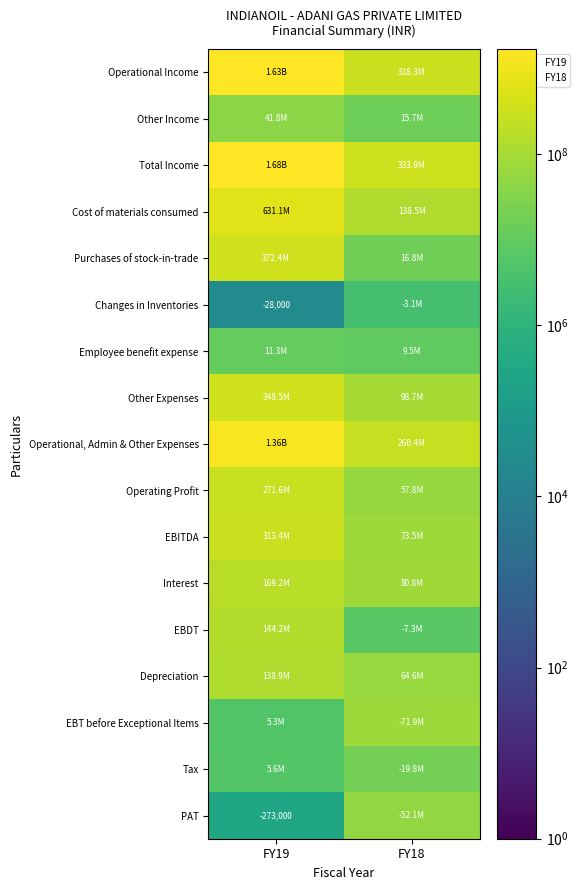

What is the difference between the maximum and minimum values in the Cost of materials consumed series?

492616000